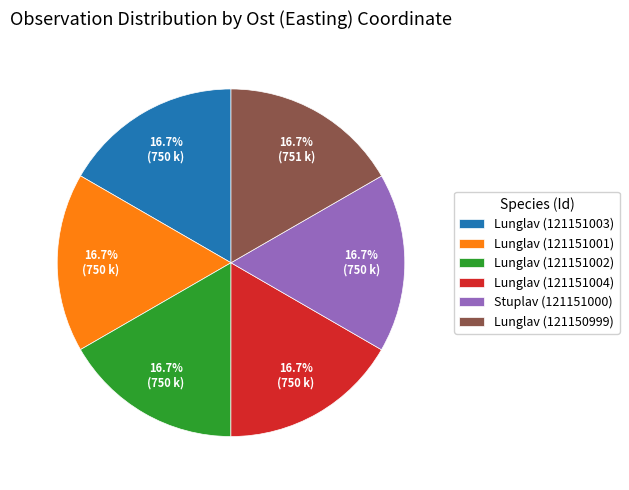

What portion of the pie excludes Stuplav (121151000)?

83.3%